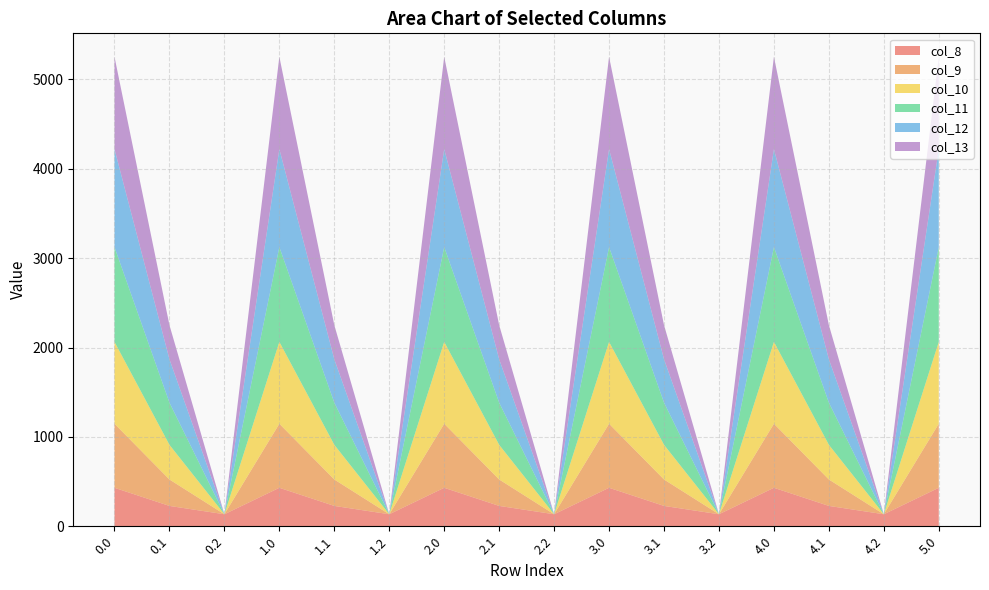

Reading left to right, transcribe all the data shown in this chart.

col_8: 0.0=430.3	0.1=227.5	0.2=134.2	1.0=430.3	1.1=227.5	1.2=134.2	2.0=430.3	2.1=227.5	2.2=134.2	3.0=430.3	3.1=227.5	3.2=134.2	4.0=430.3	4.1=227.5	4.2=134.2	5.0=430.3
col_9: 0.0=716.9	0.1=295.9	0.2=0.0	1.0=716.9	1.1=295.9	1.2=0.0	2.0=716.9	2.1=295.9	2.2=0.0	3.0=716.9	3.1=295.9	3.2=0.0	4.0=716.9	4.1=295.9	4.2=0.0	5.0=716.9
col_10: 0.0=916.2	0.1=388.1	0.2=0.0	1.0=916.2	1.1=388.1	1.2=0.0	2.0=916.2	2.1=388.1	2.2=0.0	3.0=916.2	3.1=388.1	3.2=0.0	4.0=916.2	4.1=388.1	4.2=0.0	5.0=916.2
col_11: 0.0=1060.3	0.1=471.7	0.2=0.0	1.0=1060.3	1.1=471.7	1.2=0.0	2.0=1060.3	2.1=471.7	2.2=0.0	3.0=1060.3	3.1=471.7	3.2=0.0	4.0=1060.3	4.1=471.7	4.2=0.0	5.0=1060.3
col_12: 0.0=1096.7	0.1=485.4	0.2=0.0	1.0=1096.7	1.1=485.4	1.2=0.0	2.0=1096.7	2.1=485.4	2.2=0.0	3.0=1096.7	3.1=485.4	3.2=0.0	4.0=1096.7	4.1=485.4	4.2=0.0	5.0=1096.7
col_13: 0.0=1032.9	0.1=382.7	0.2=0.0	1.0=1032.9	1.1=382.7	1.2=0.0	2.0=1032.9	2.1=382.7	2.2=0.0	3.0=1032.9	3.1=382.7	3.2=0.0	4.0=1032.9	4.1=382.7	4.2=0.0	5.0=1032.9